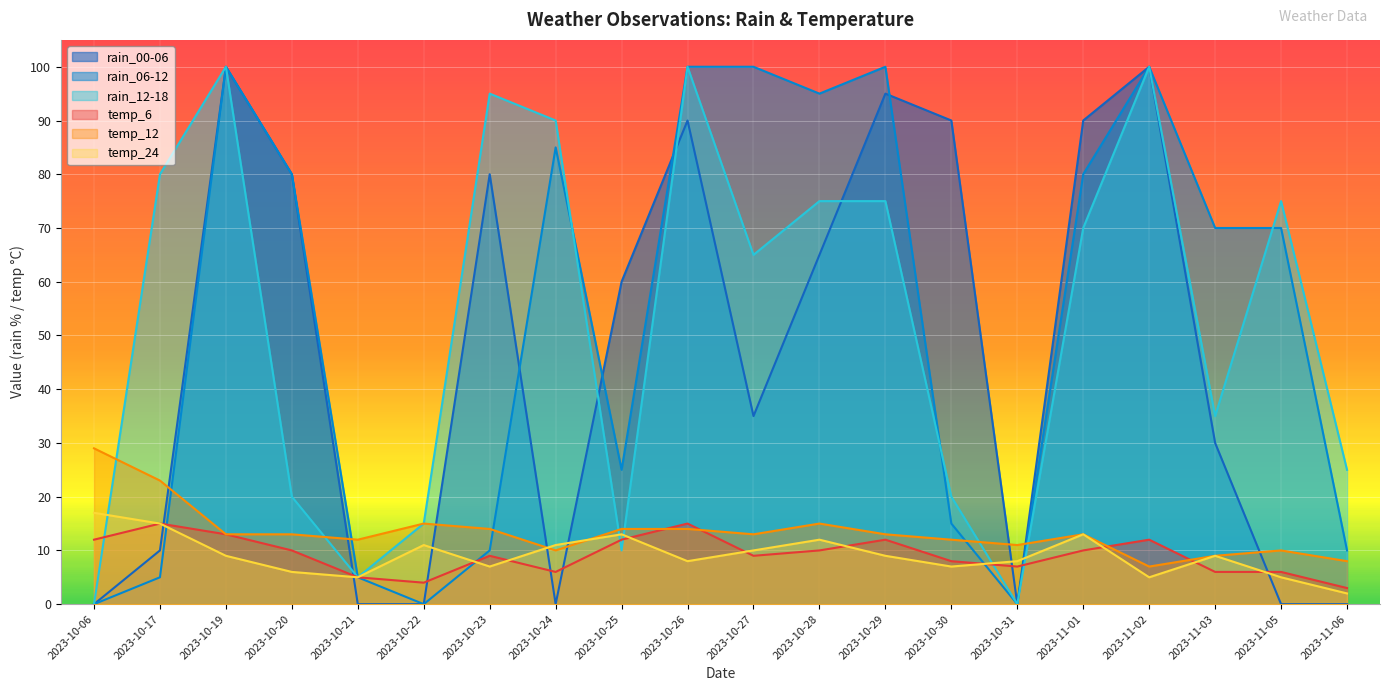

Reading left to right, what are all the values shown in this chart?

rain_12-18: 2023-10-06=0	2023-10-17=80	2023-10-19=100	2023-10-20=20	2023-10-21=5	2023-10-22=15	2023-10-23=95	2023-10-24=90	2023-10-25=10	2023-10-26=100	2023-10-27=65	2023-10-28=75	2023-10-29=75	2023-10-30=20	2023-10-31=0	2023-11-01=70	2023-11-02=100	2023-11-03=35	2023-11-05=75	2023-11-06=25
rain_06-12: 2023-10-06=0	2023-10-17=5	2023-10-19=100	2023-10-20=80	2023-10-21=5	2023-10-22=0	2023-10-23=10	2023-10-24=85	2023-10-25=25	2023-10-26=100	2023-10-27=100	2023-10-28=95	2023-10-29=100	2023-10-30=15	2023-10-31=0	2023-11-01=80	2023-11-02=100	2023-11-03=70	2023-11-05=70	2023-11-06=10
rain_00-06: 2023-10-06=0	2023-10-17=10	2023-10-19=100	2023-10-20=80	2023-10-21=0	2023-10-22=0	2023-10-23=80	2023-10-24=0	2023-10-25=60	2023-10-26=90	2023-10-27=35	2023-10-28=65	2023-10-29=95	2023-10-30=90	2023-10-31=0	2023-11-01=90	2023-11-02=100	2023-11-03=30	2023-11-05=0	2023-11-06=0
temp_6: 2023-10-06=12	2023-10-17=15	2023-10-19=13	2023-10-20=10	2023-10-21=5	2023-10-22=4	2023-10-23=9	2023-10-24=6	2023-10-25=12	2023-10-26=15	2023-10-27=9	2023-10-28=10	2023-10-29=12	2023-10-30=8	2023-10-31=7	2023-11-01=10	2023-11-02=12	2023-11-03=6	2023-11-05=6	2023-11-06=3
temp_12: 2023-10-06=29	2023-10-17=23	2023-10-19=13	2023-10-20=13	2023-10-21=12	2023-10-22=15	2023-10-23=14	2023-10-24=10	2023-10-25=14	2023-10-26=14	2023-10-27=13	2023-10-28=15	2023-10-29=13	2023-10-30=12	2023-10-31=11	2023-11-01=13	2023-11-02=7	2023-11-03=9	2023-11-05=10	2023-11-06=8
temp_24: 2023-10-06=17	2023-10-17=15	2023-10-19=9	2023-10-20=6	2023-10-21=5	2023-10-22=11	2023-10-23=7	2023-10-24=11	2023-10-25=13	2023-10-26=8	2023-10-27=10	2023-10-28=12	2023-10-29=9	2023-10-30=7	2023-10-31=8	2023-11-01=13	2023-11-02=5	2023-11-03=9	2023-11-05=5	2023-11-06=2